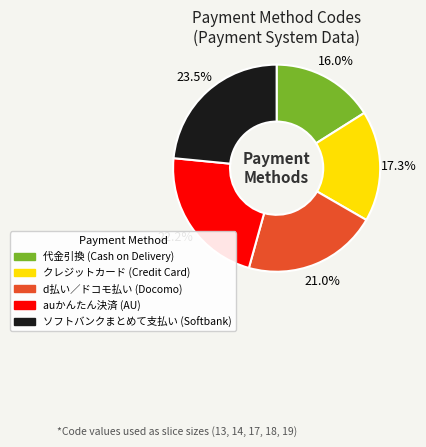

Is there any slice that represents more than half of the pie?

No